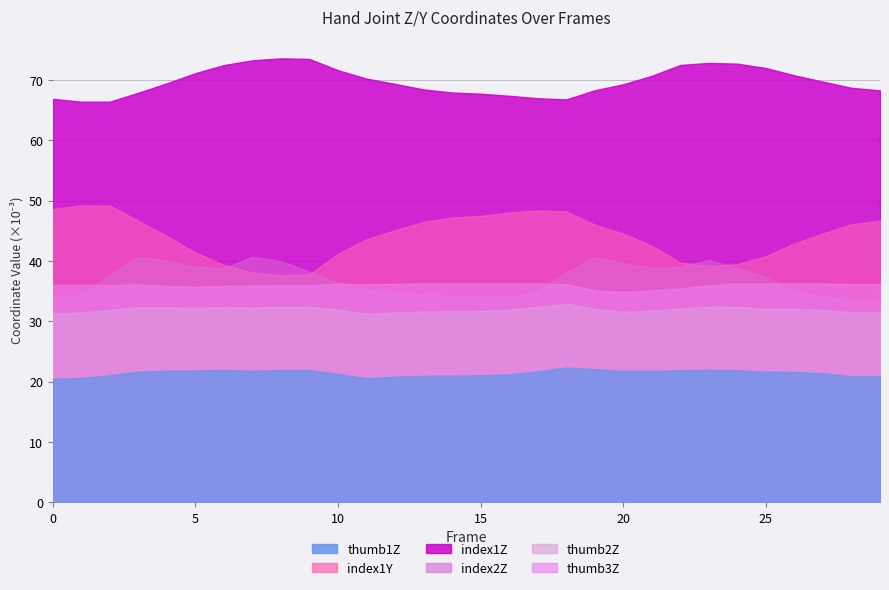

Between which two adjacent categories do index1Y and index2Z first intersect?

6 and 7